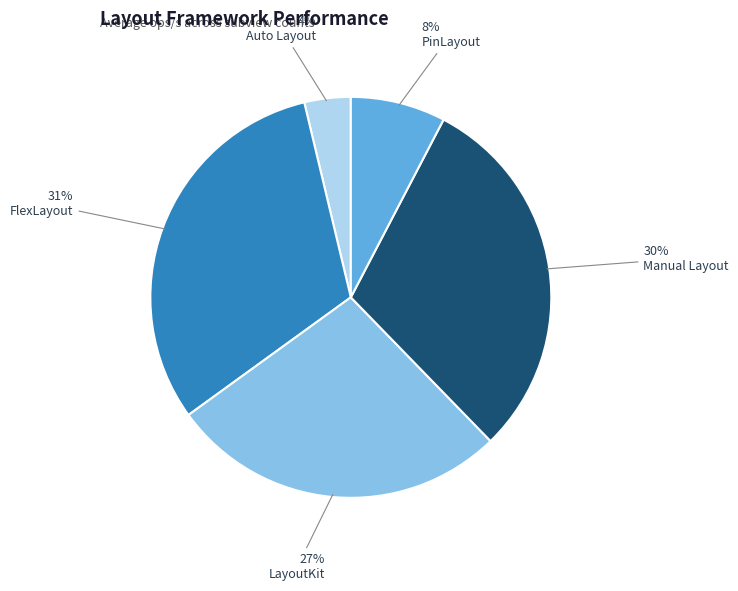

Is there any slice that represents more than half of the pie?

No